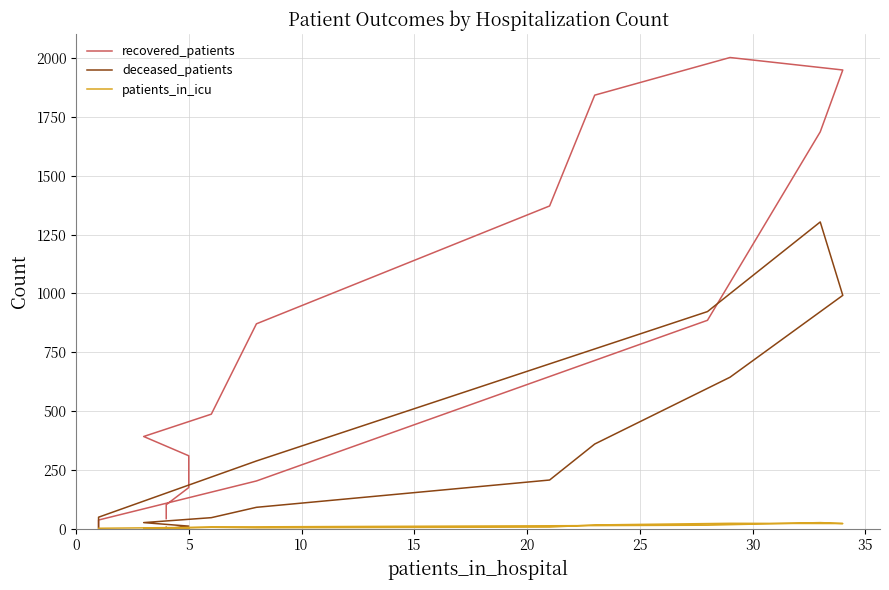

Rank the series by their maximum value, from highest to lowest.

recovered_patients, deceased_patients, patients_in_icu